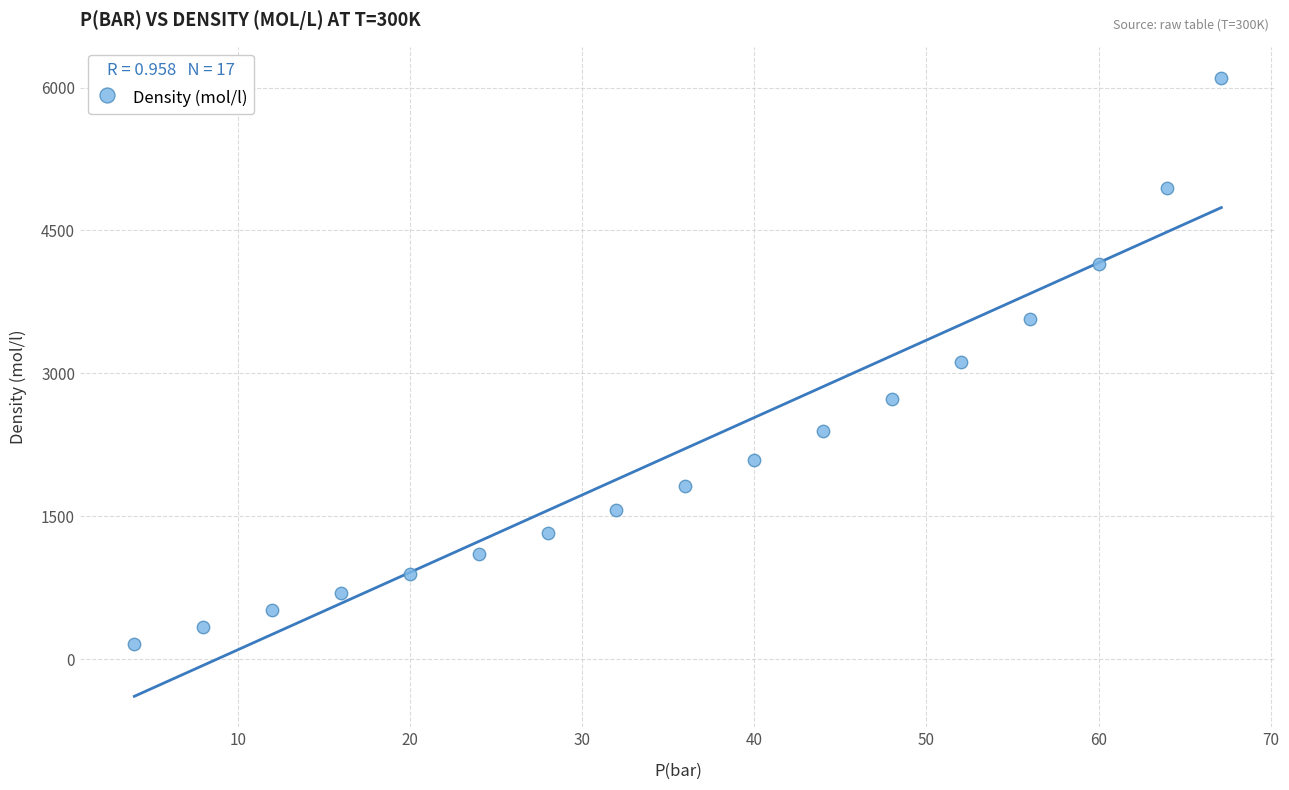

What is the range of Y values (max minus min)?

5939.2